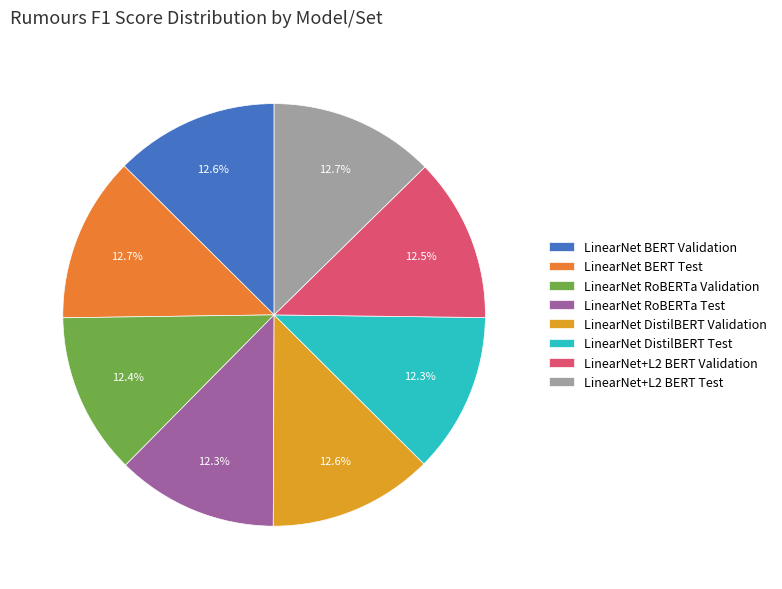

Combined, do LinearNet DistilBERT Test and LinearNet RoBERTa Validation account for over 50%?

No